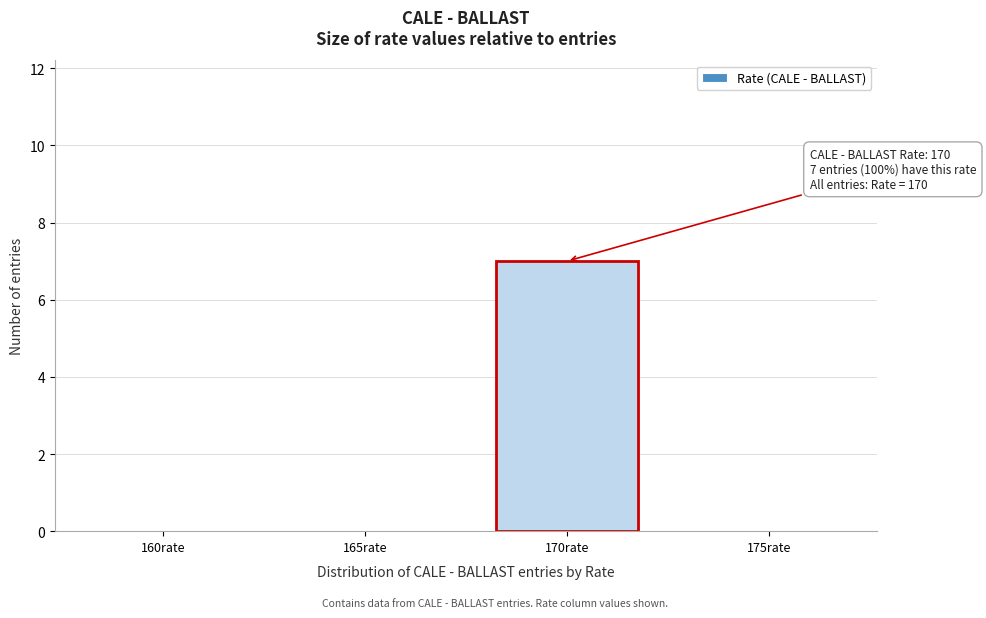

Reading left to right, what are all the values shown in this chart?

160rate=0	165rate=0	170rate=7	175rate=0